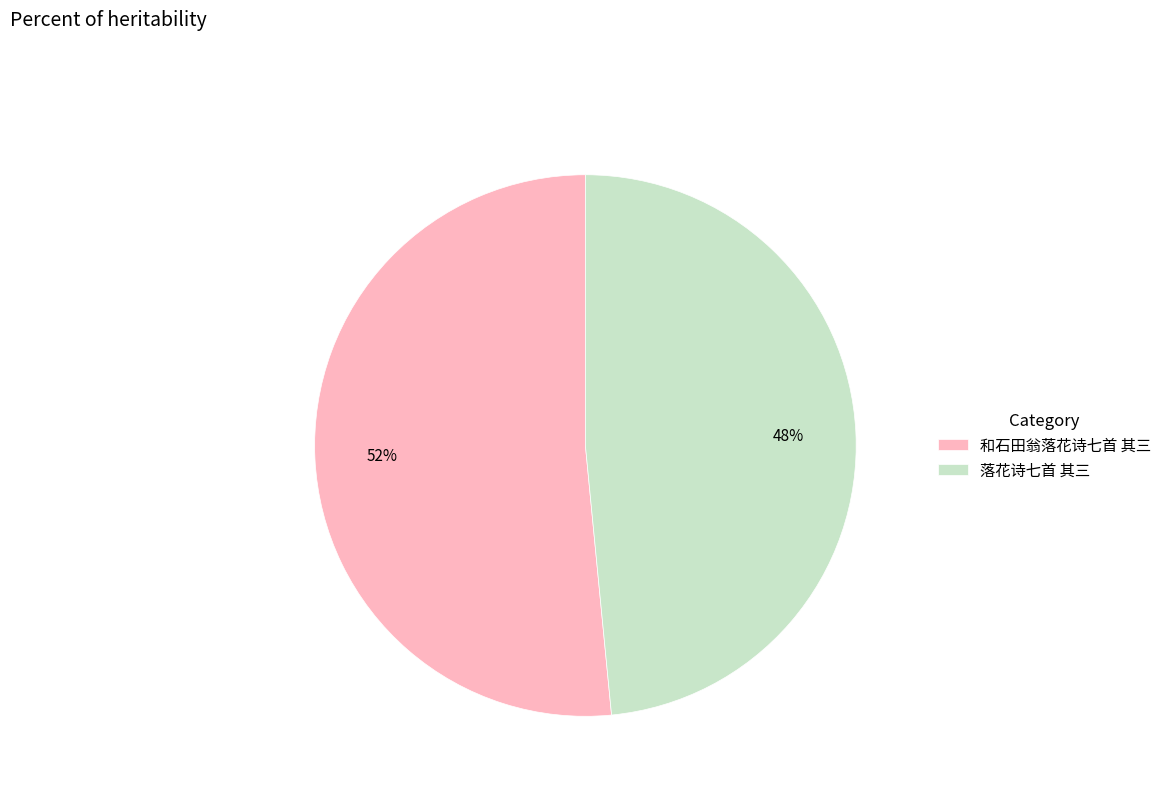

The 落花诗七首 其三 slice represents 39% of the pie. True or false?

False